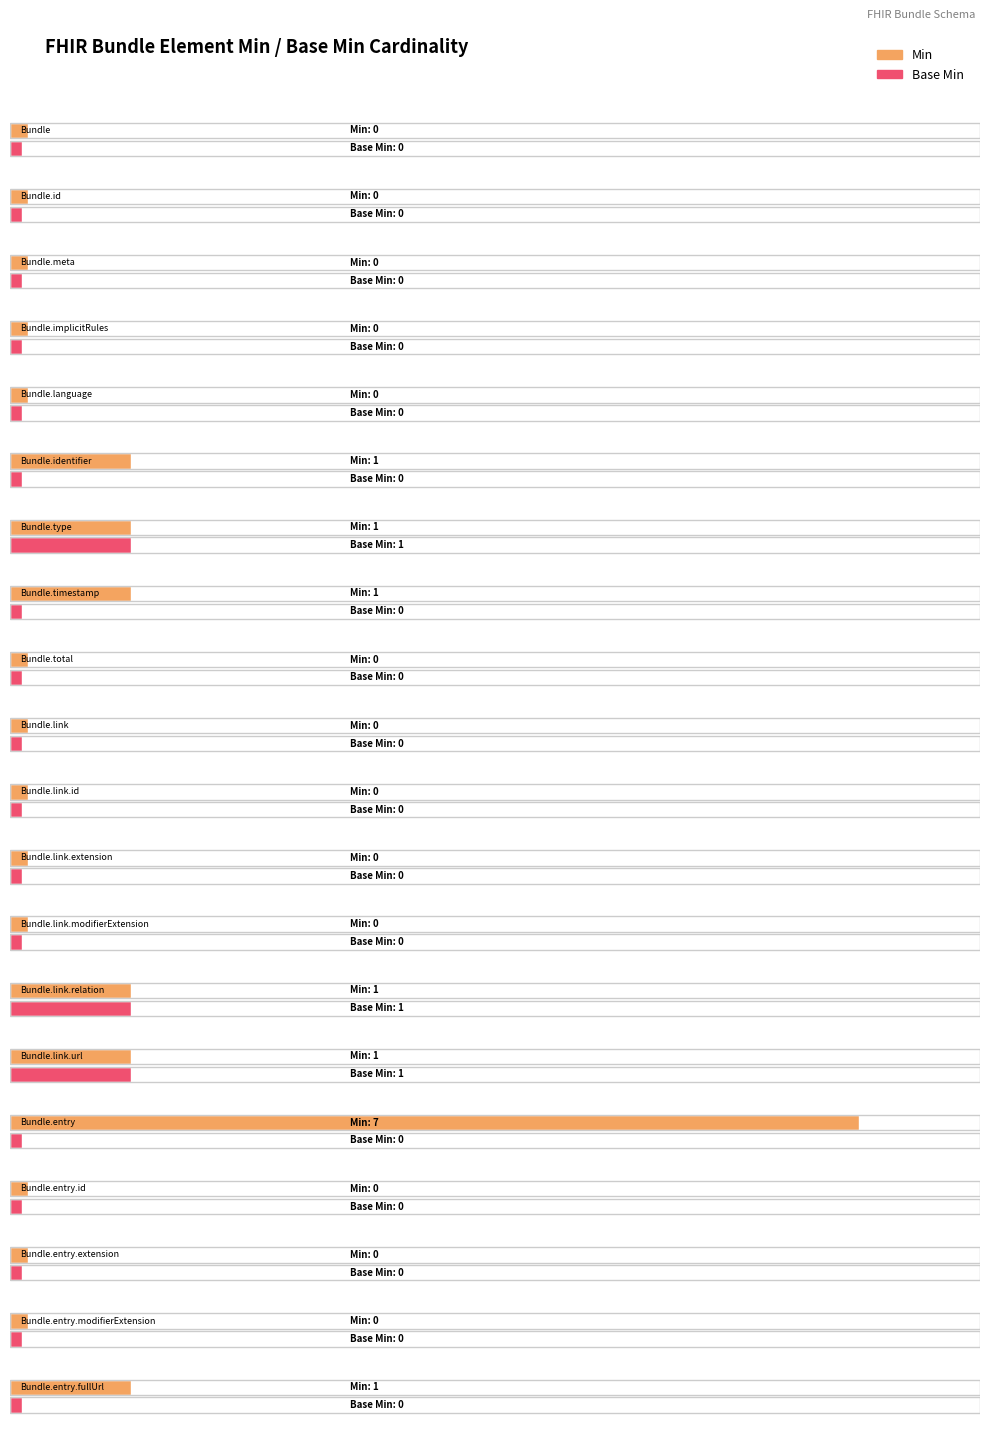

How many bars are there in total?

40